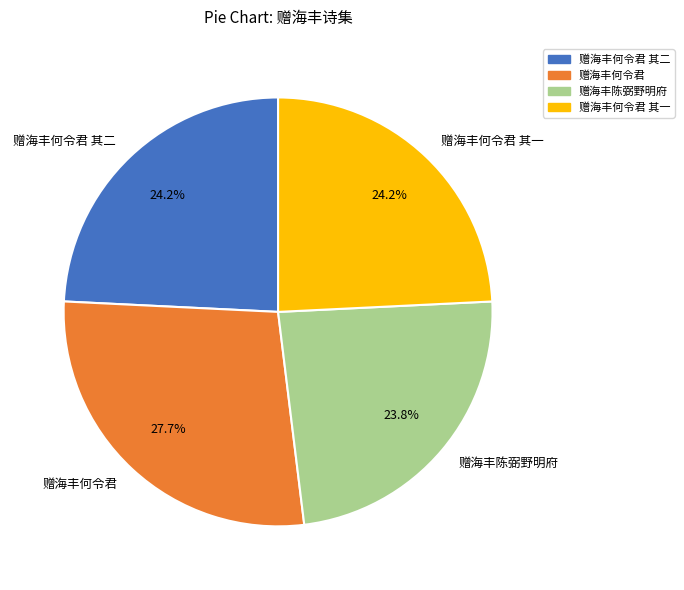

To the nearest percent, what is the average slice percentage?

25%